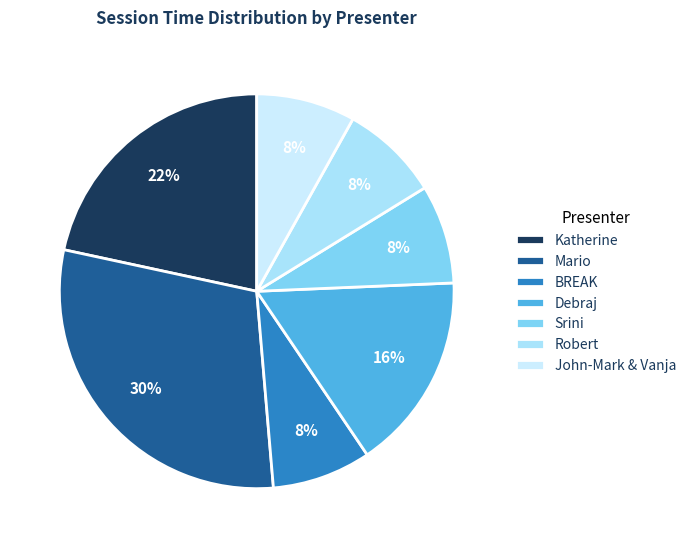

Is there any slice that represents more than half of the pie?

No